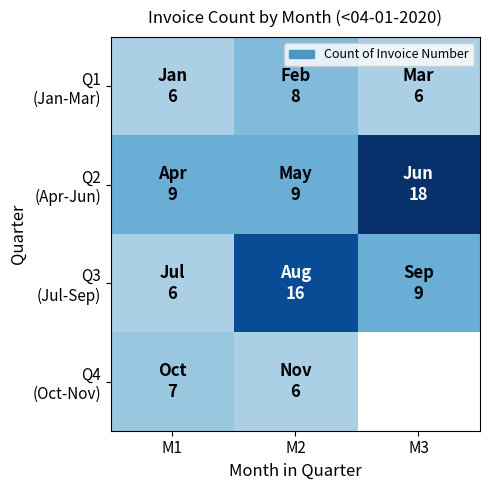

What is the smallest value displayed?

6.0